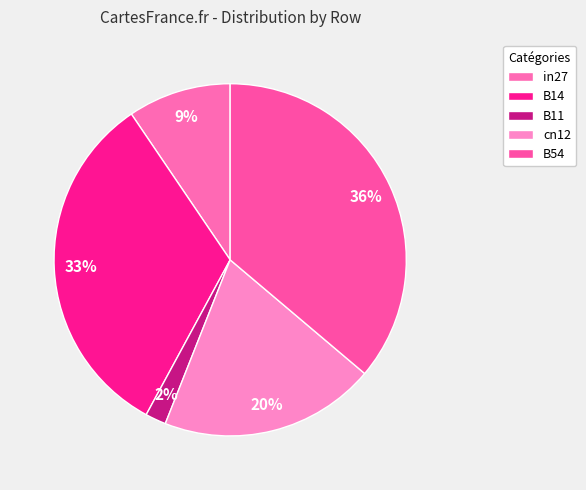

To the nearest percent, what portion does cn12 represent?

20%